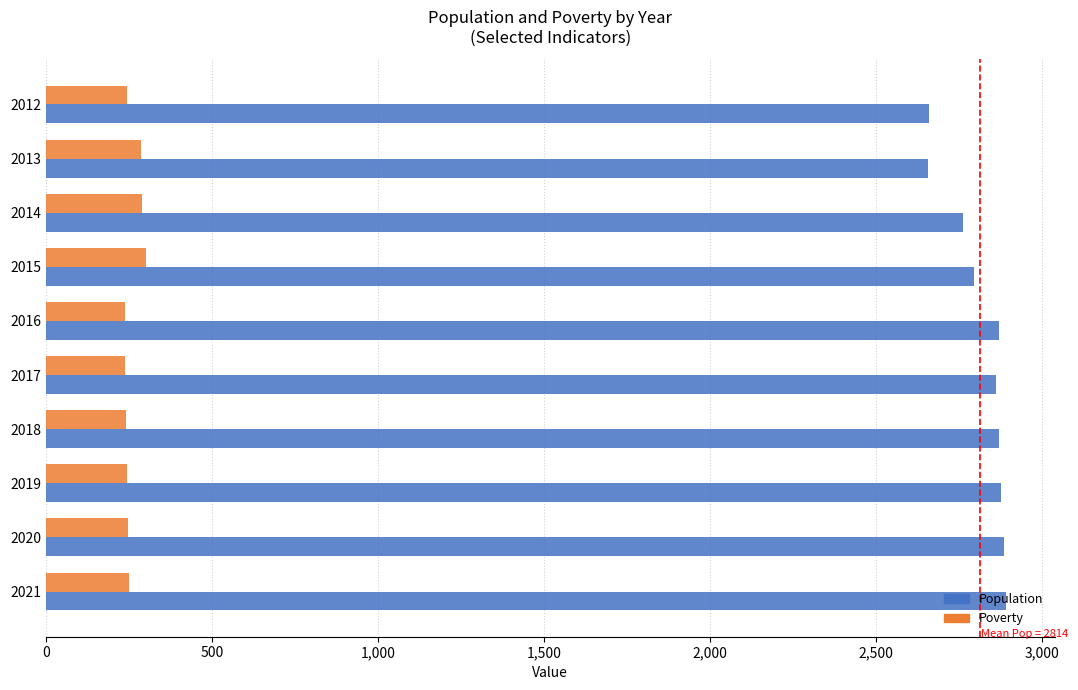

What are all the series names shown in the legend?

Population, Poverty